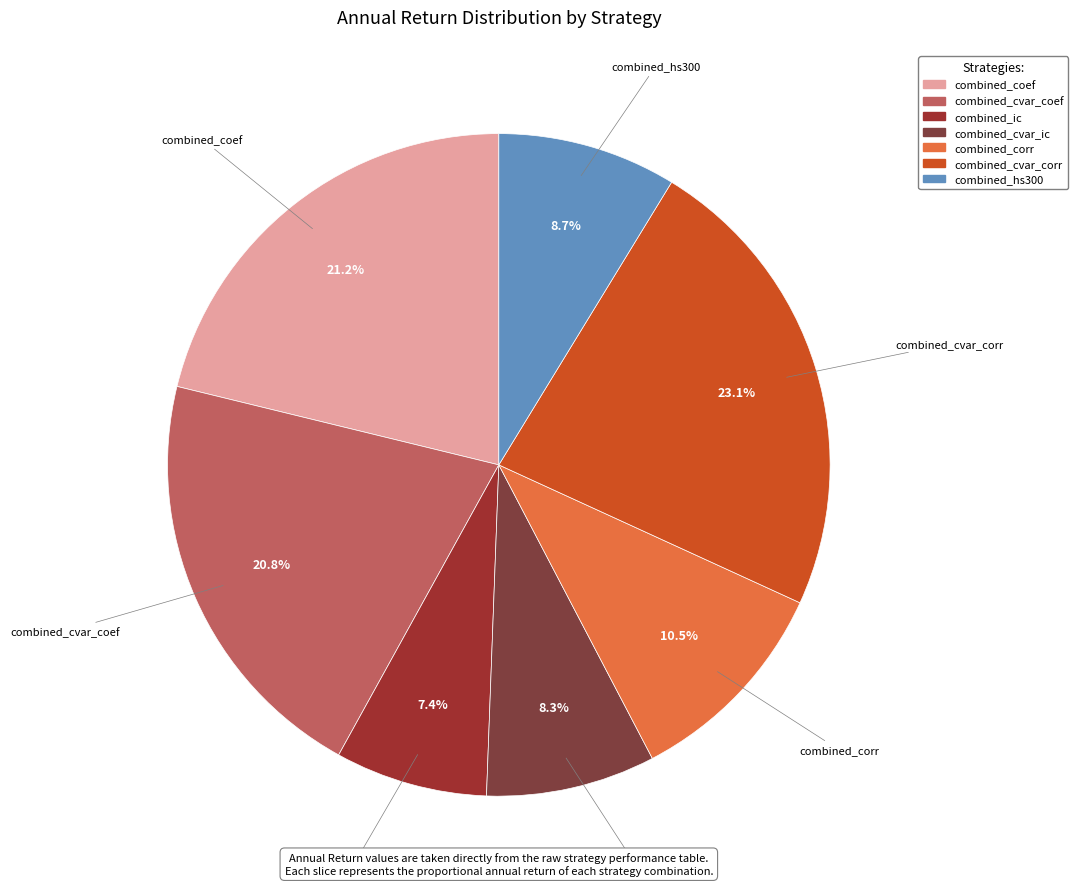

Which has a higher value, combined_hs300 or combined_cvar_coef?

combined_cvar_coef